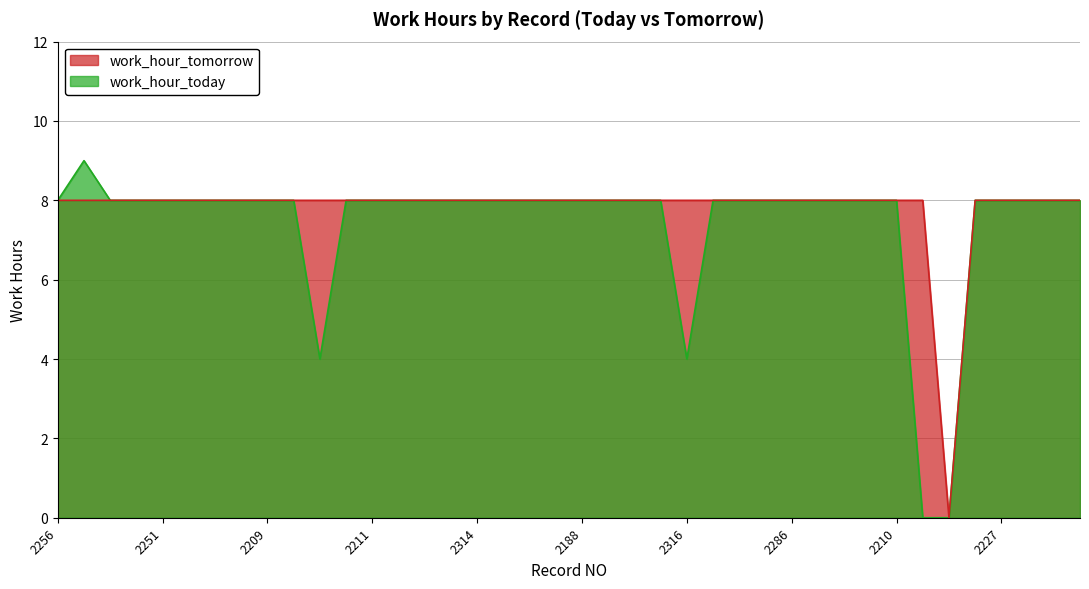

True or false: work_hour_tomorrow has more than 2 points higher than both neighbors.

False